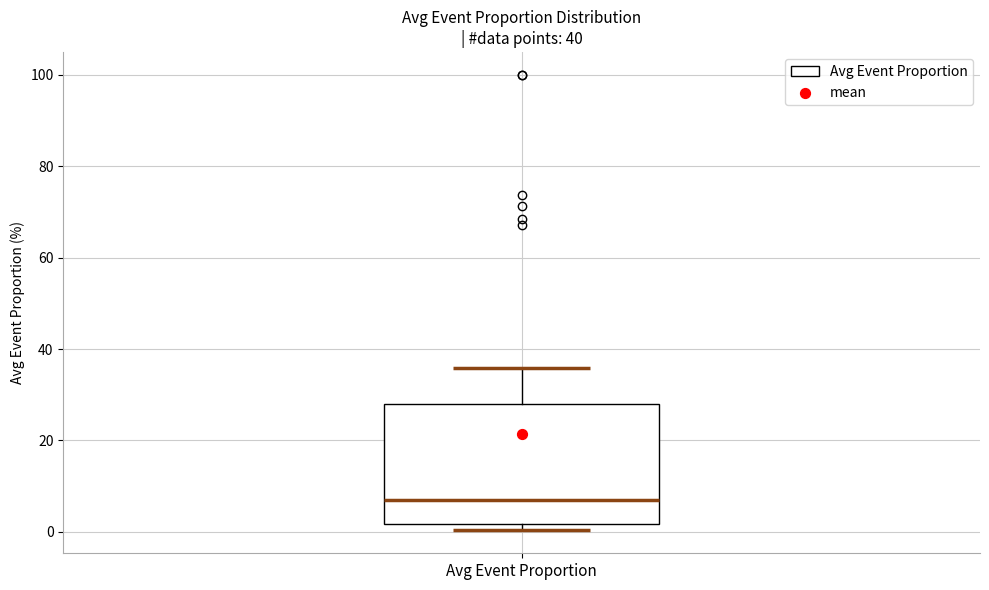

Read this box plot against the y-axis: the position of the median line, the range covered by the box, and the ends of both whiskers. The values are not printed on the chart, so give them approximately, as read against the axis.

median 6, box 2 to 28, whiskers 0 to 36